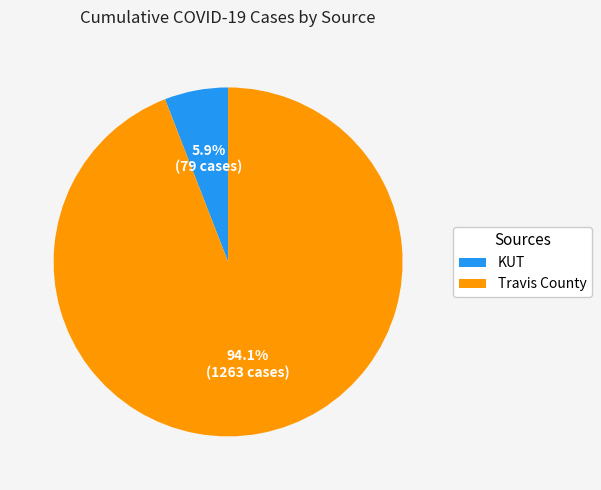

To the nearest percent, what percentage of the pie is Travis County?

94%